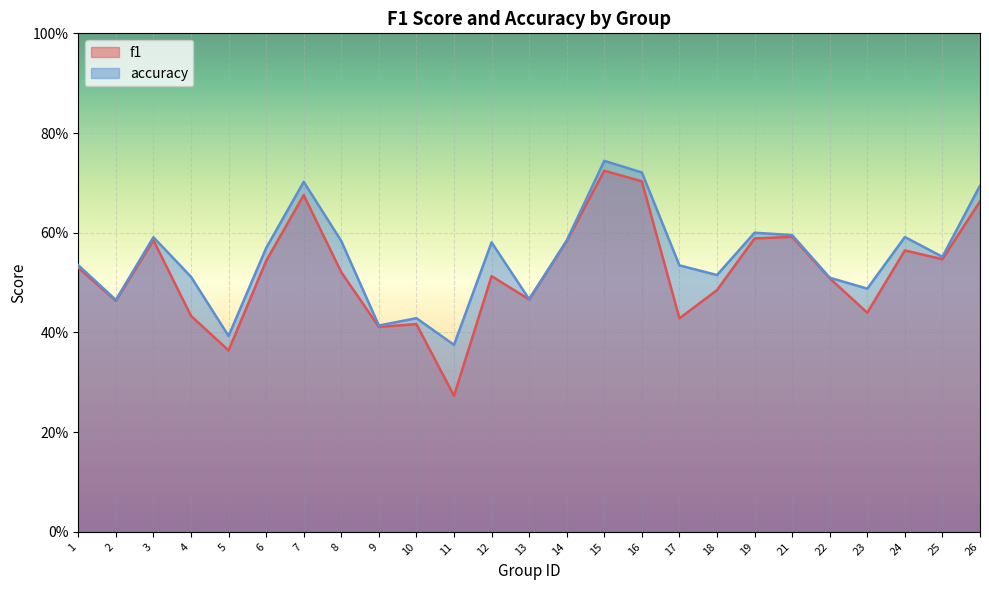

Which category has the highest value in the accuracy series?

15